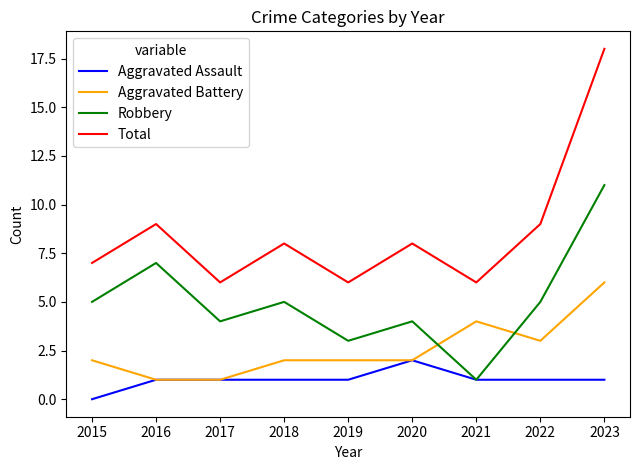

Which series has the largest range (max minus min)?

Total